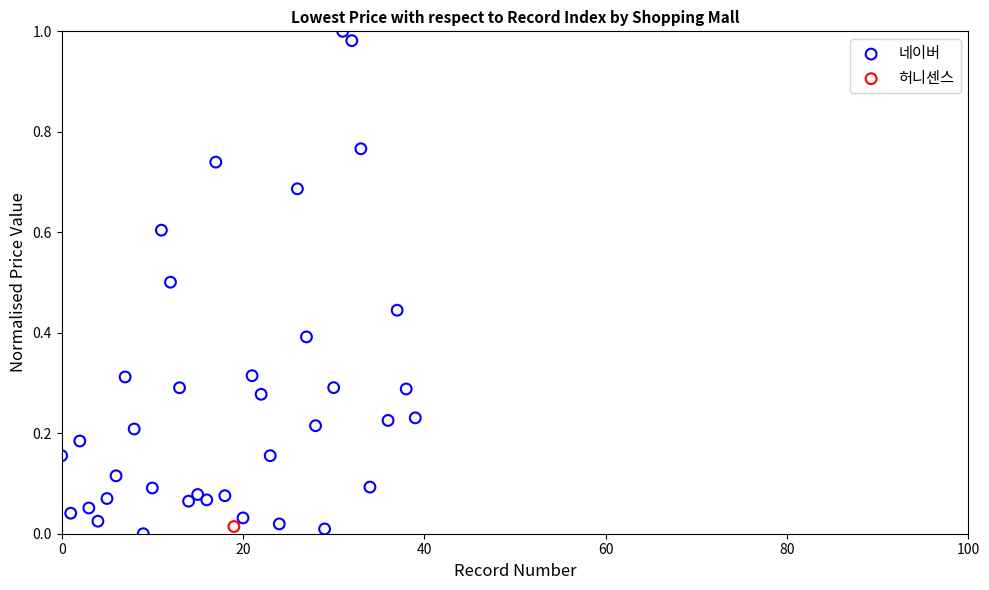

What are all the series names shown in the legend?

네이버, 허니센스